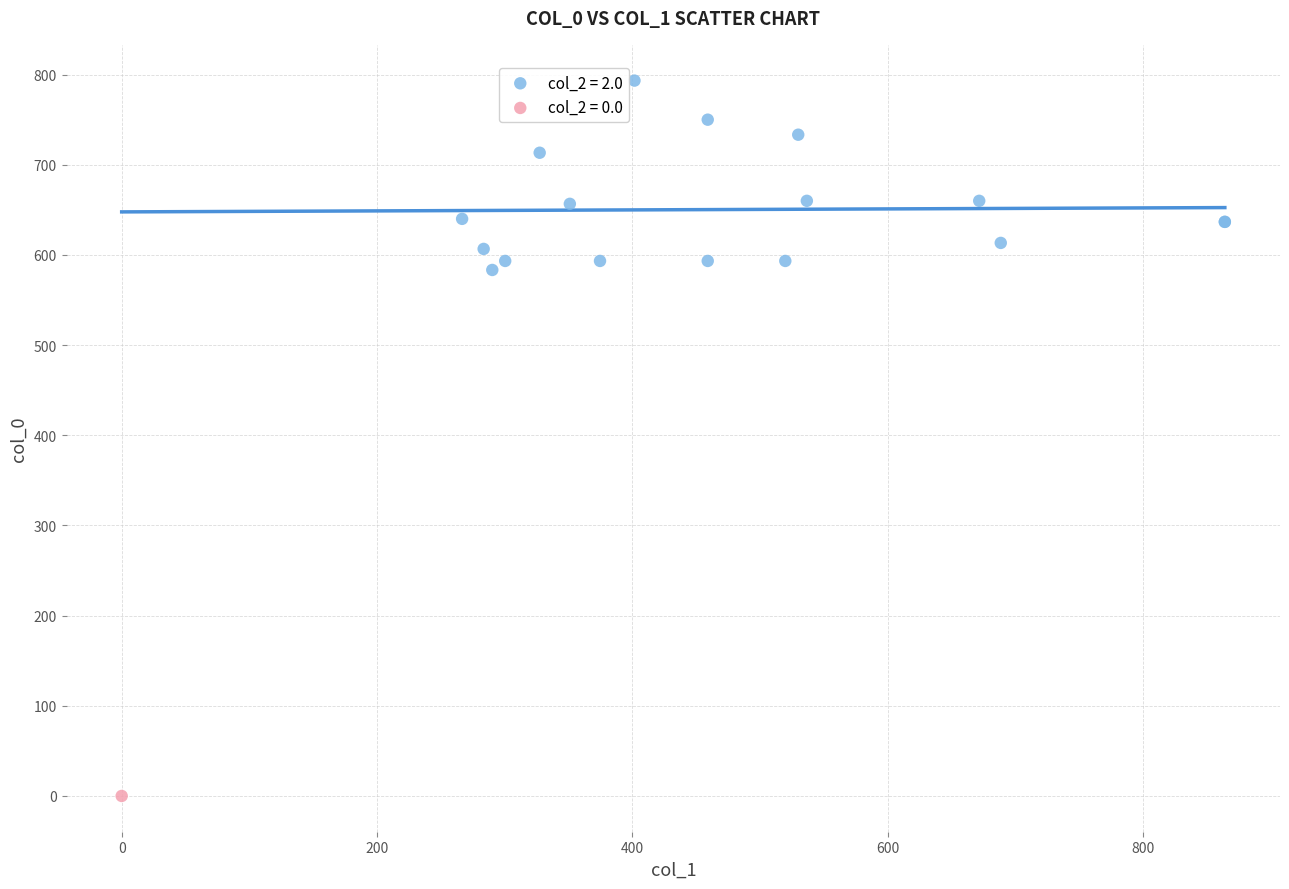

Which series reaches the maximum Y coordinate?

col_2 = 2.0